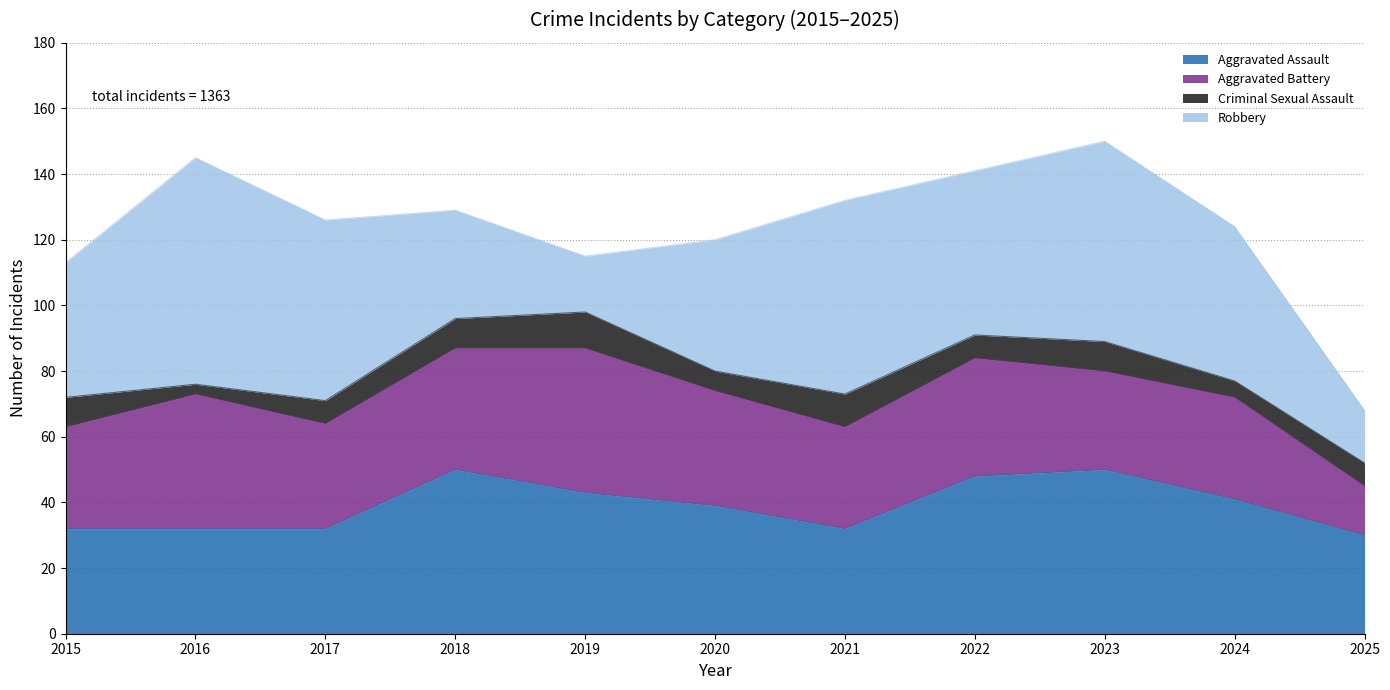

Between which two adjacent categories do Aggravated Battery and Robbery first intersect?

2017 and 2018